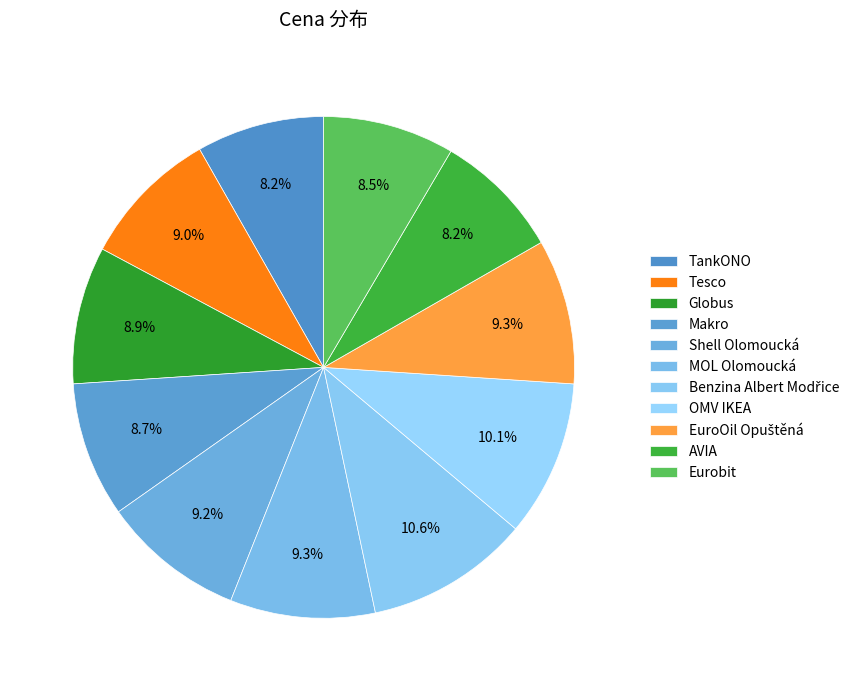

Is EuroOil Opuštěná the majority of the pie?

No